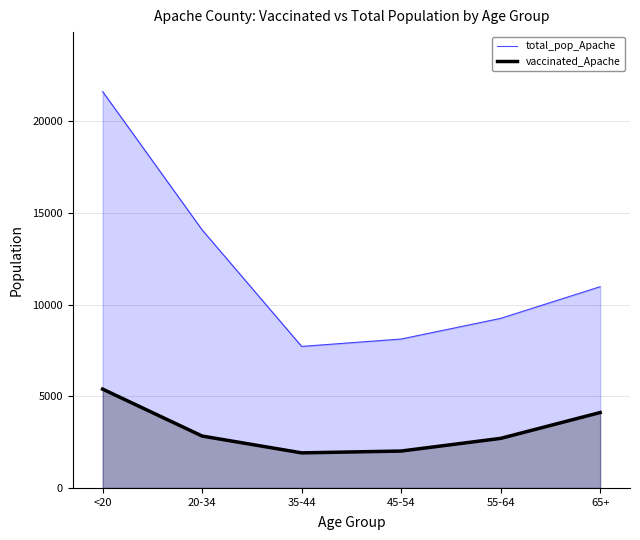

Where is vaccinated_Apache nearest to the value 3653?

65+